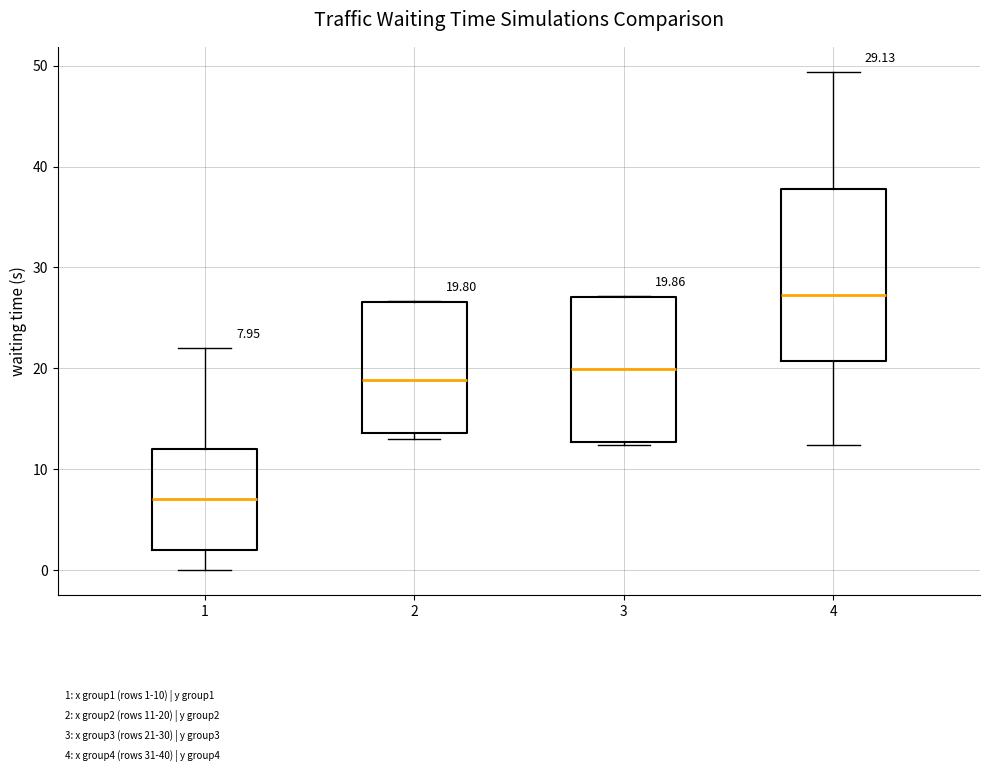

Which box has the lowest median line?

1